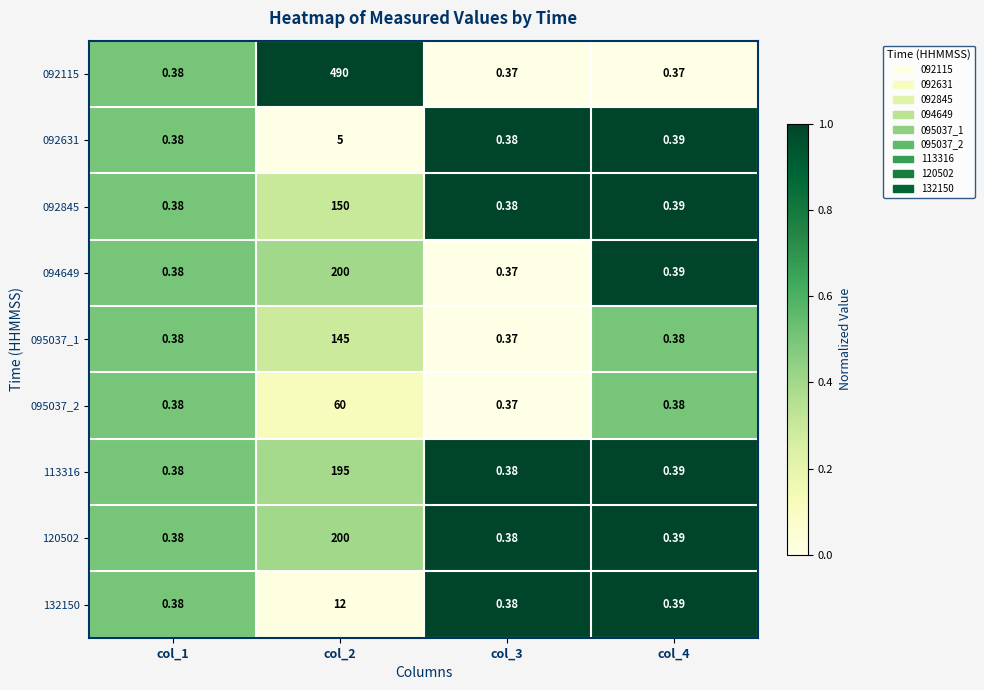

At which category does the chart reach its peak across all series?

col_2